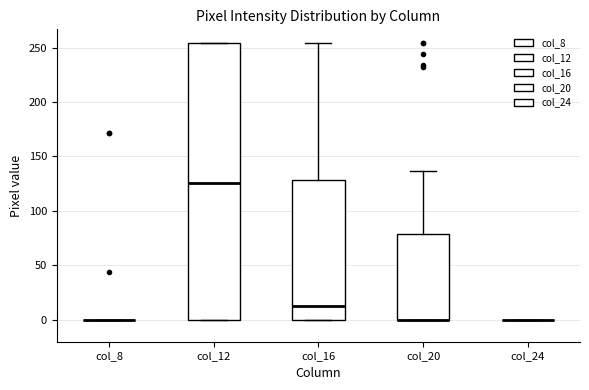

Reading left to right, transcribe this box plot: for each box, give where its median line is, the range the box spans, and where its two whiskers end, as read against the y-axis. The values are not printed on the chart, so give them approximately, as read against the axis.

col_8: box collapsed to a line at 0, whiskers 0 to 0
col_12: median 125, box 0 to 255, whiskers 0 to 255
col_16: median 15, box 0 to 130, whiskers 0 to 255
col_20: median 0 (drawn on the box's lower edge), box 0 to 80, whiskers 0 to 135
col_24: box collapsed to a line at 0, whiskers 0 to 0